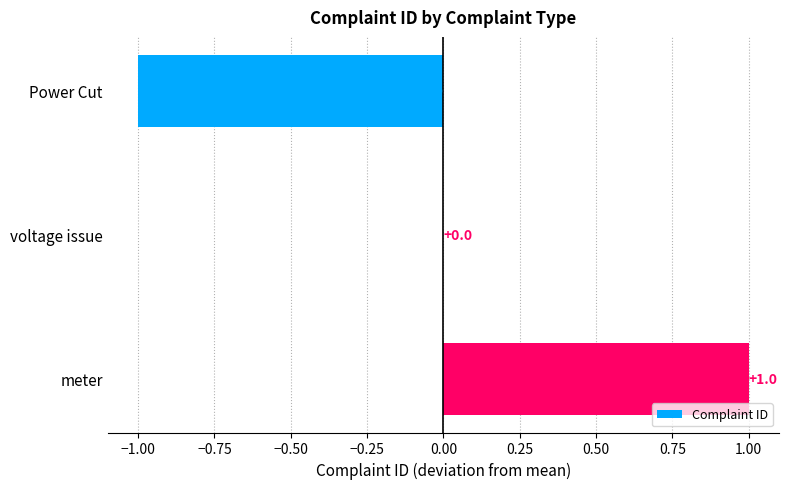

The chart shows a value of -1 at Power Cut. True or false?

True